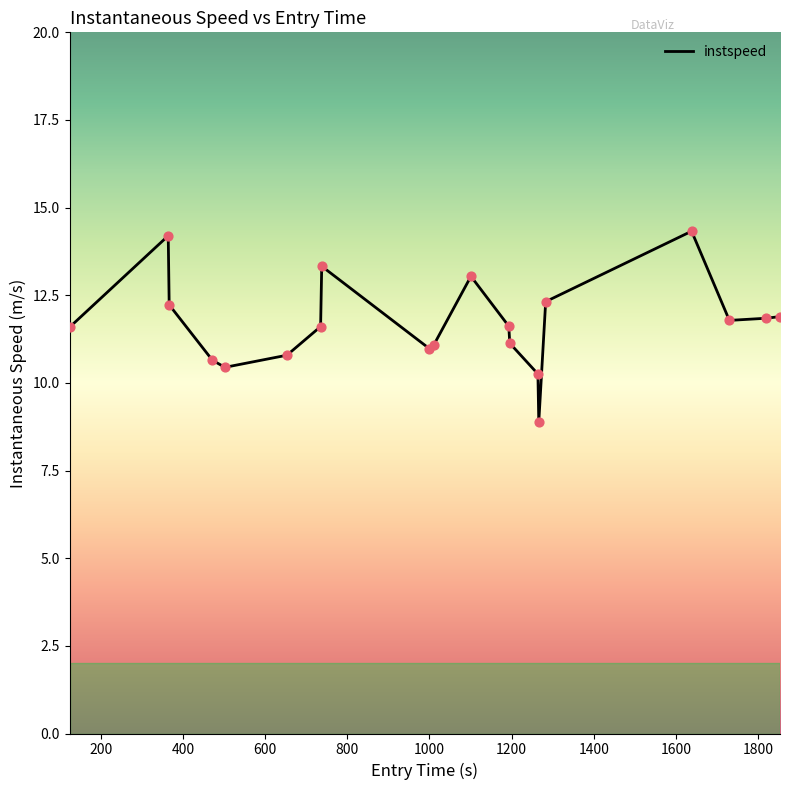

What is the greatest value displayed?

14.3